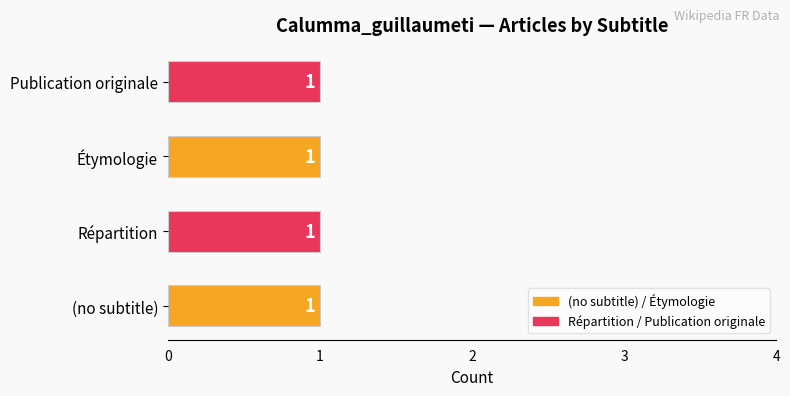

How many bars are there in total?

4